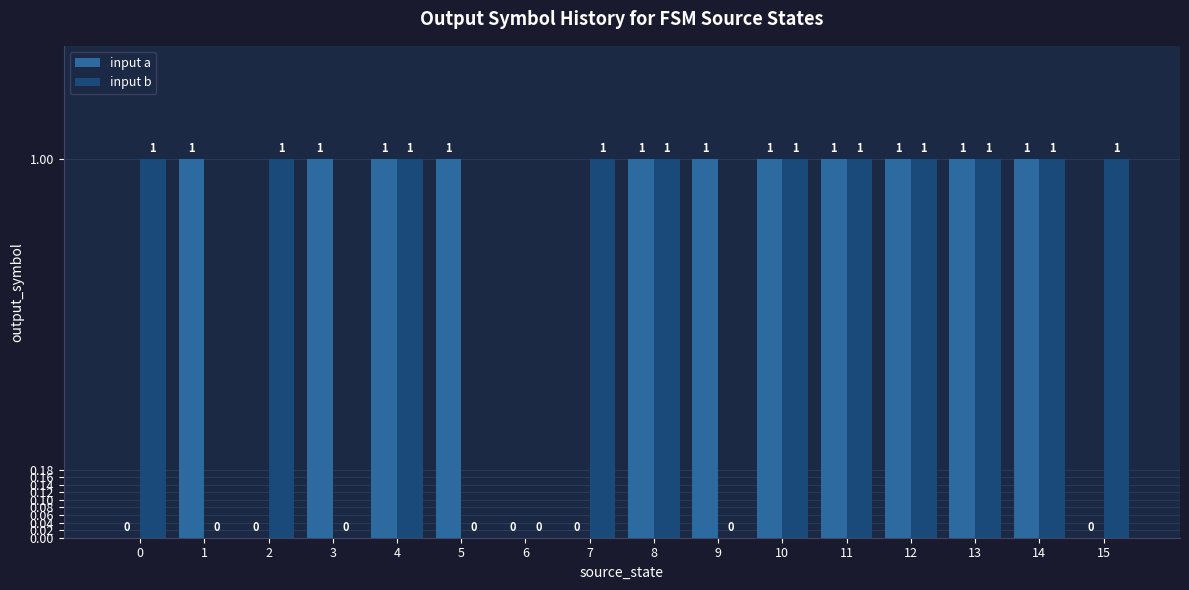

Which series changed the most between 4 and 7?

input a